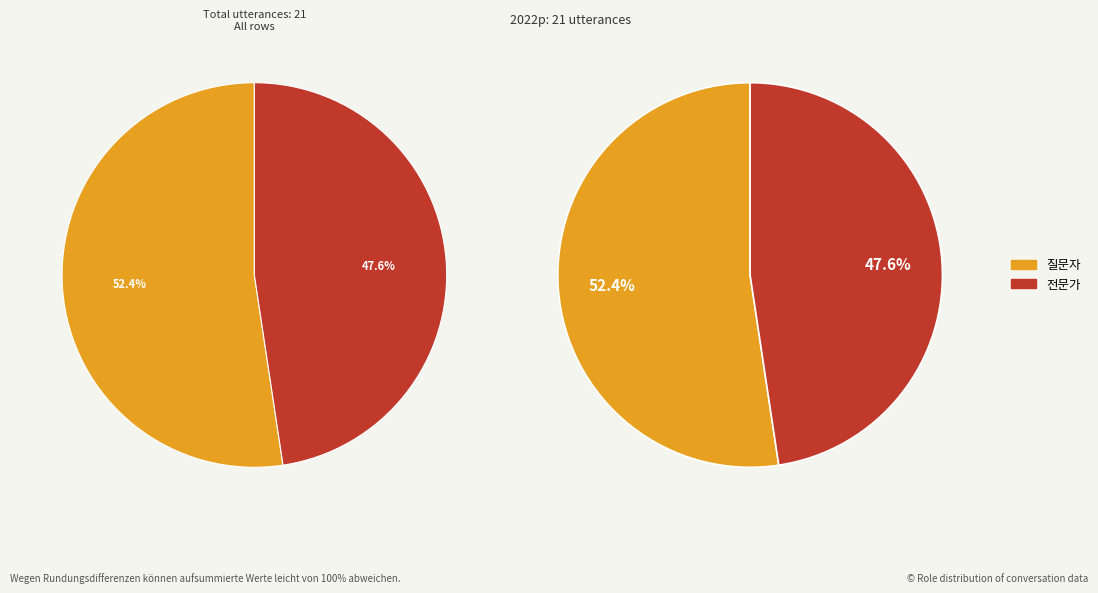

To the nearest percent, what portion does 질문자 represent?

52%